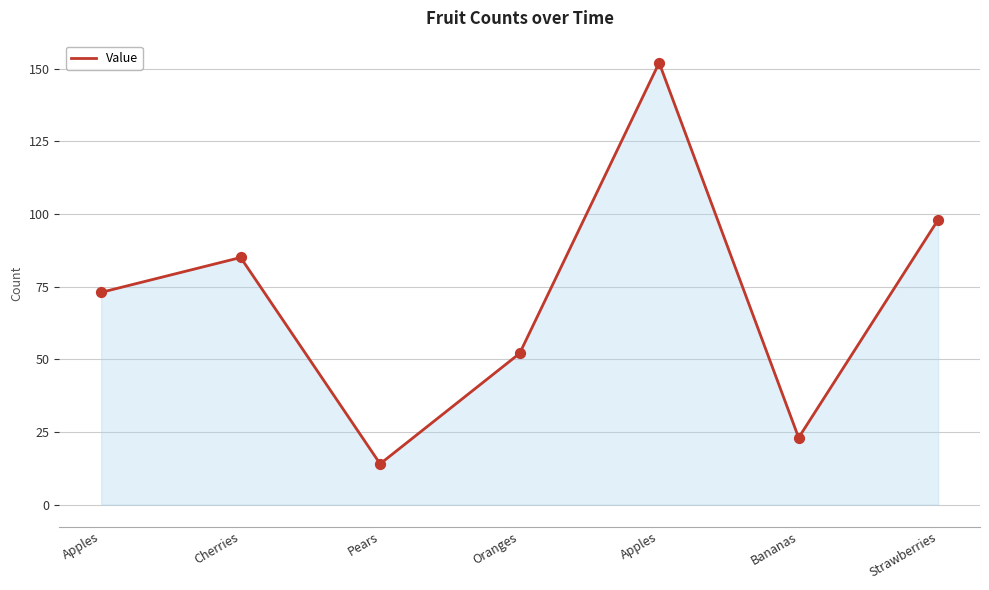

What is the change in value from Pears to Strawberries?

+84